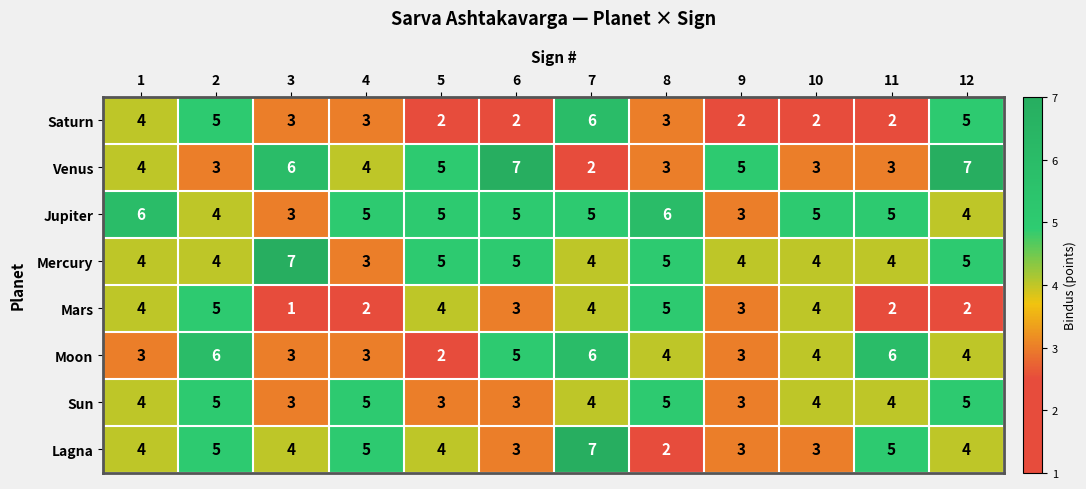

Which category has the lowest value in the Mercury series?

4